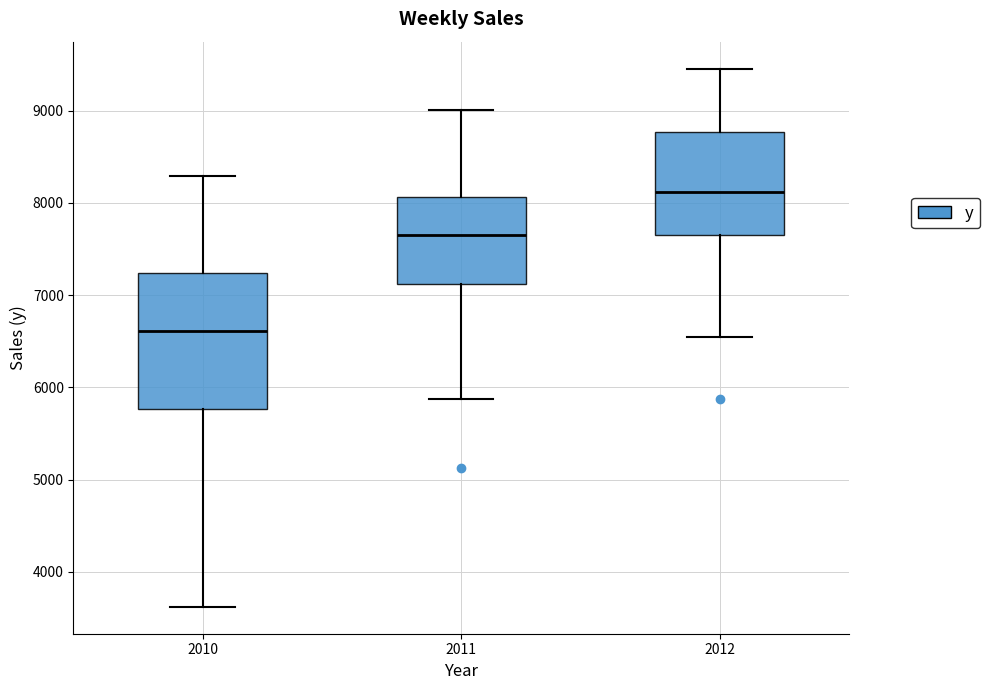

Where does the lower whisker of the box at x = 2010 end on the y-axis? The values are not printed on the chart, so give them approximately, as read against the axis.

3600